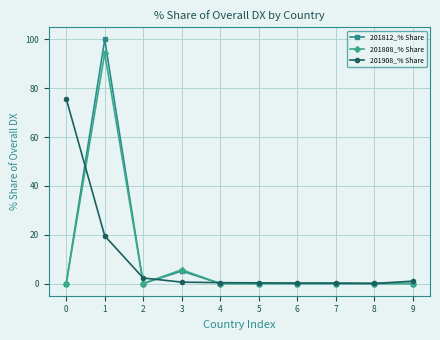

What is the difference between the highest and lowest values at 0?

75.7